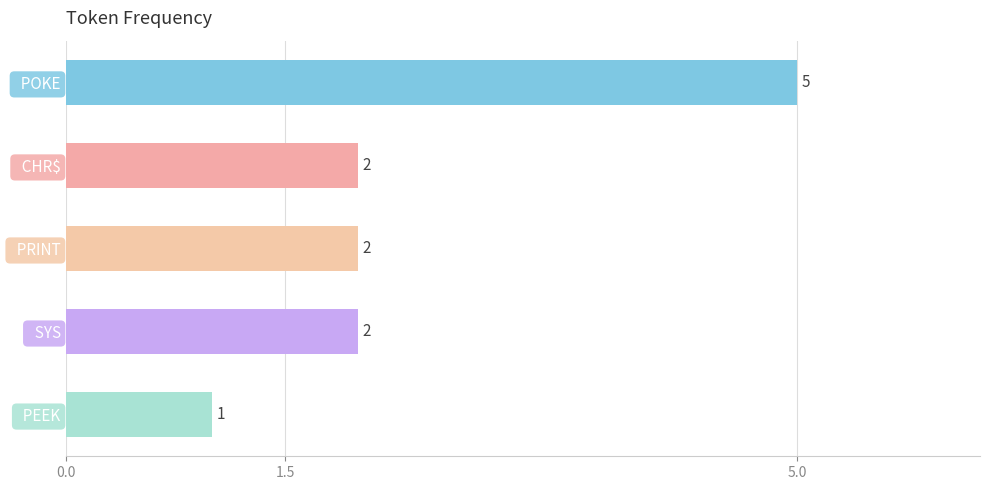

The chart shows a value of 1 at   PEEK. True or false?

True